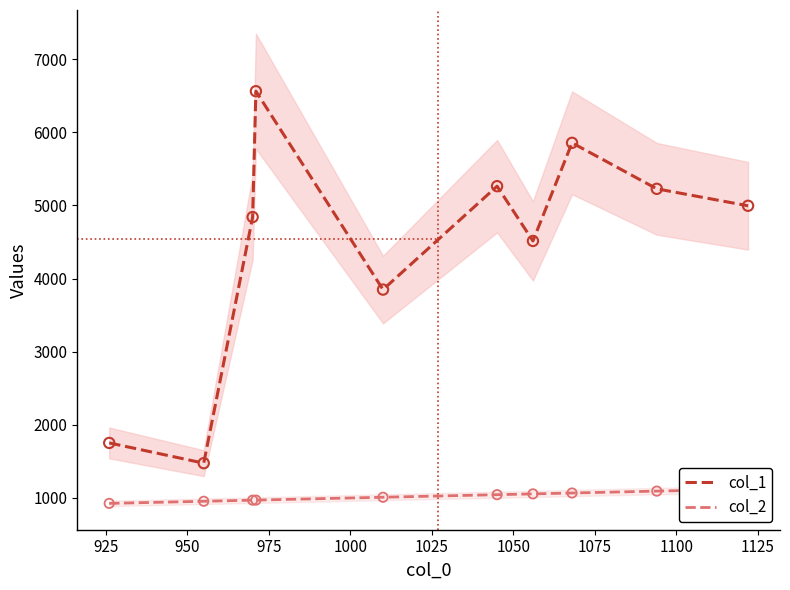

What are all the series names shown in the legend?

col_1, col_2